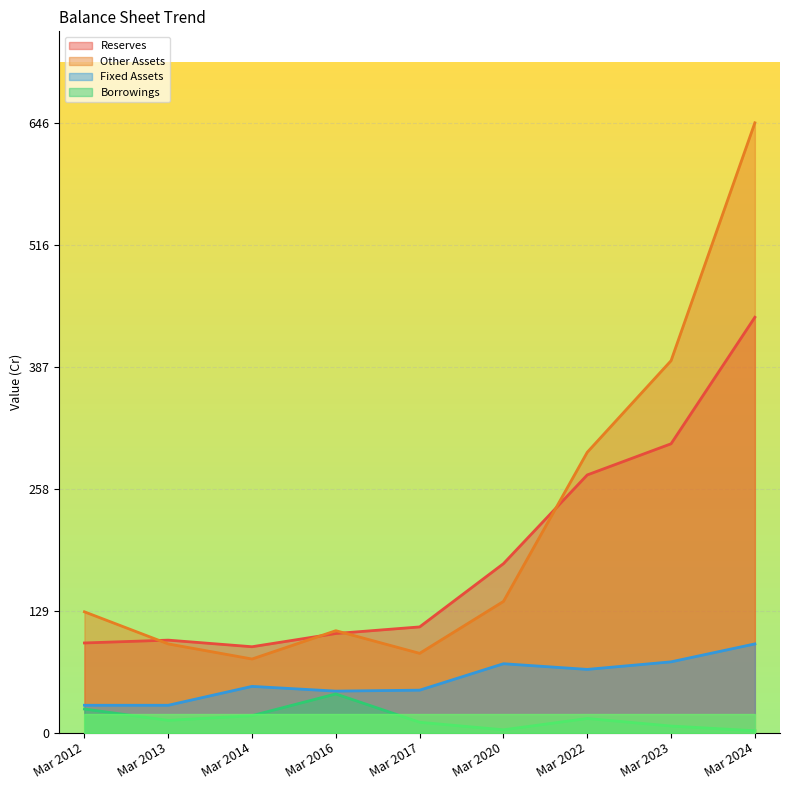

The Borrowings series shows 1 at Mar 2024. True or false?

False